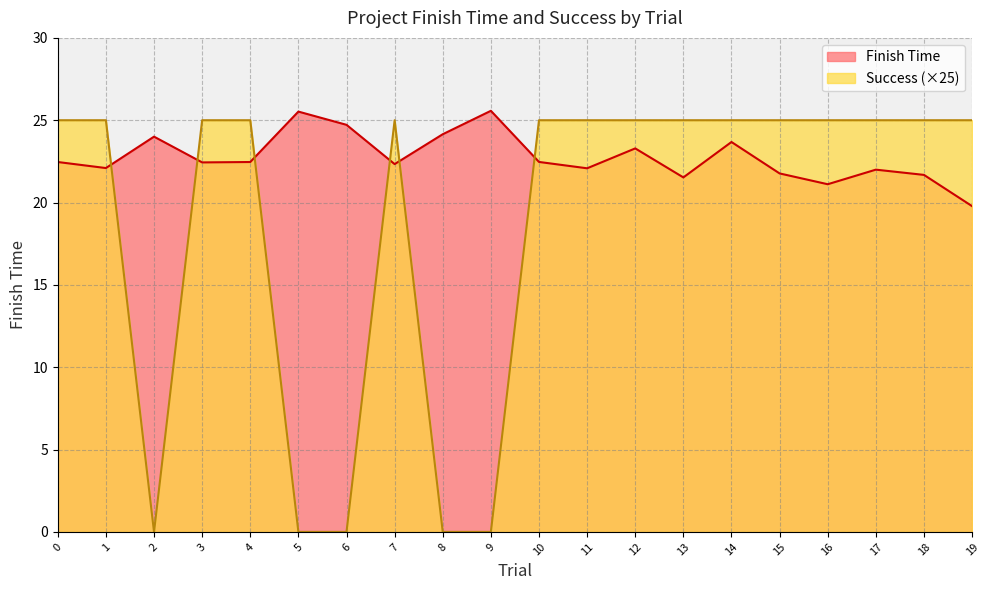

True or false: Finish Time has more than 1 interior local peaks.

True